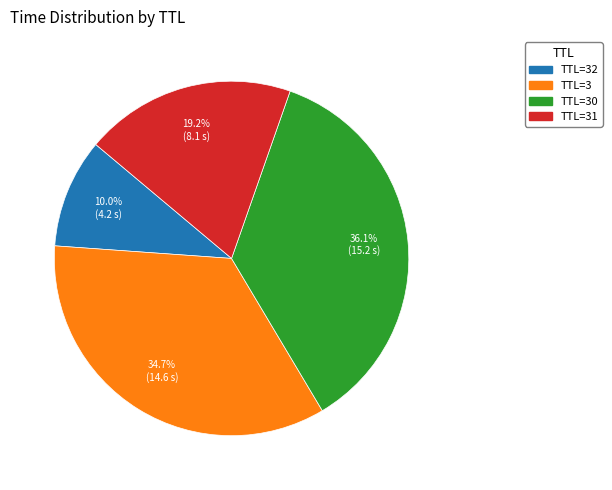

Does any single category account for the majority?

No